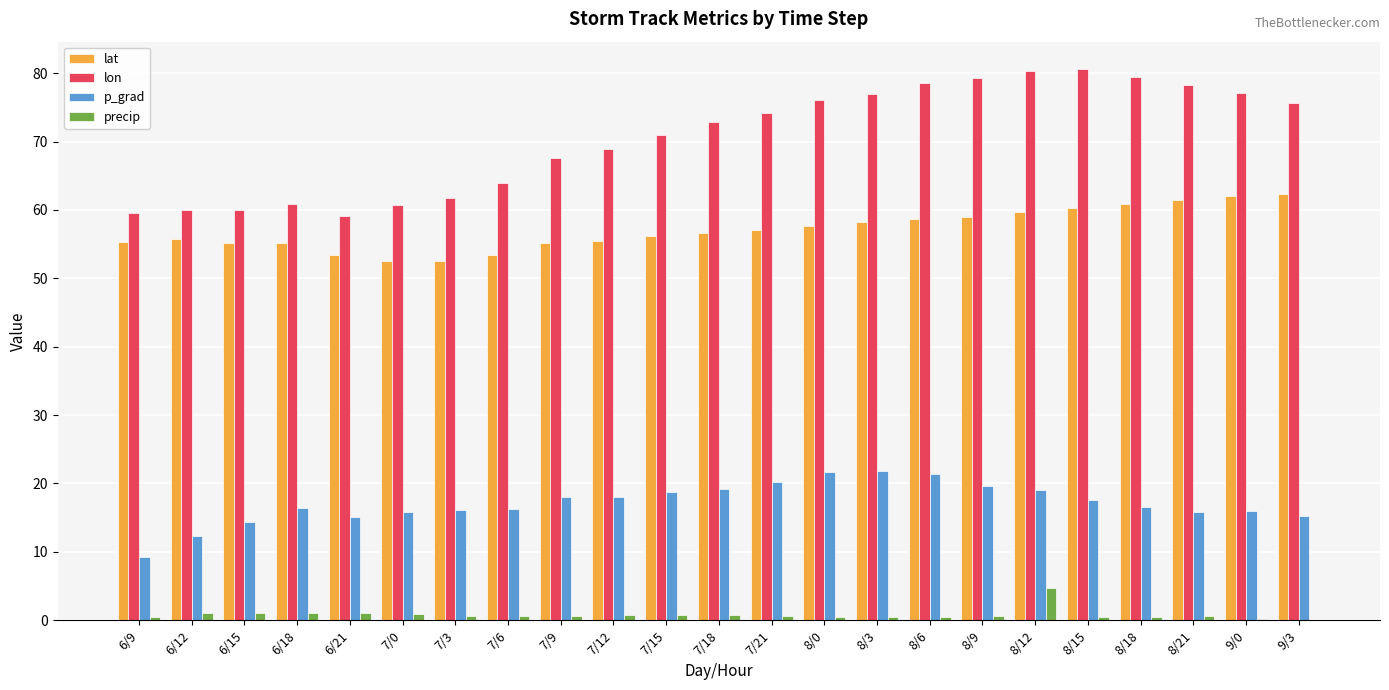

Which series has the largest range (max minus min)?

lon